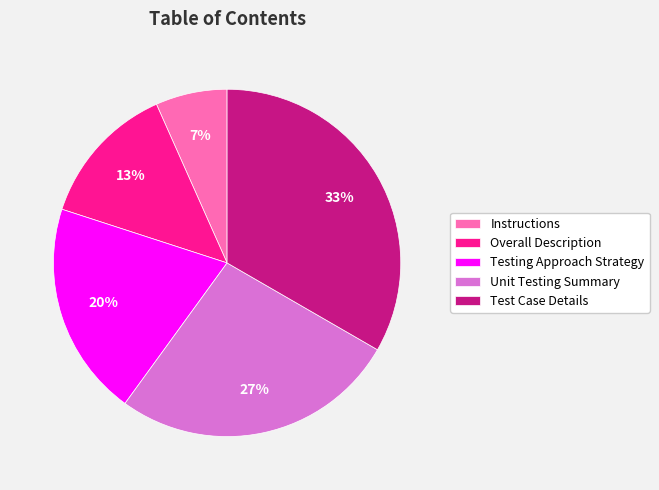

What is the largest slice in the pie chart?

Test Case Details